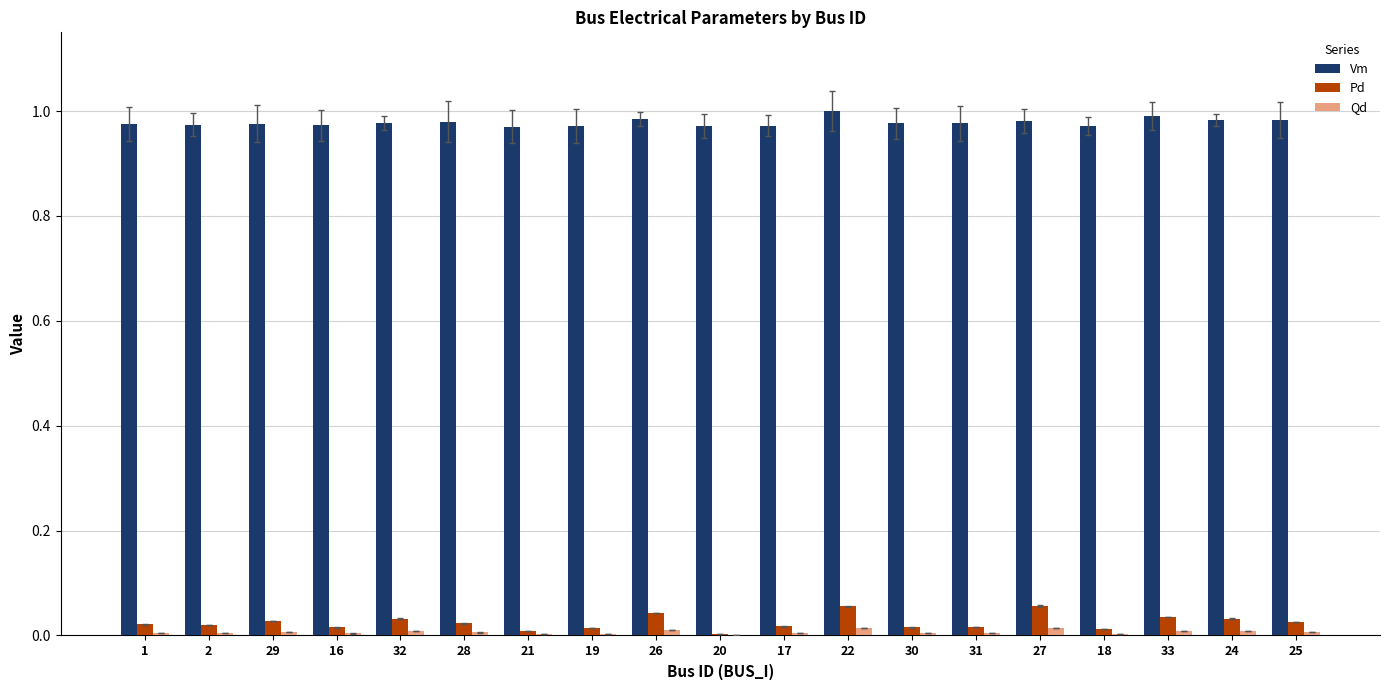

The value of Vm at 27 is 1.0. True or false?

True